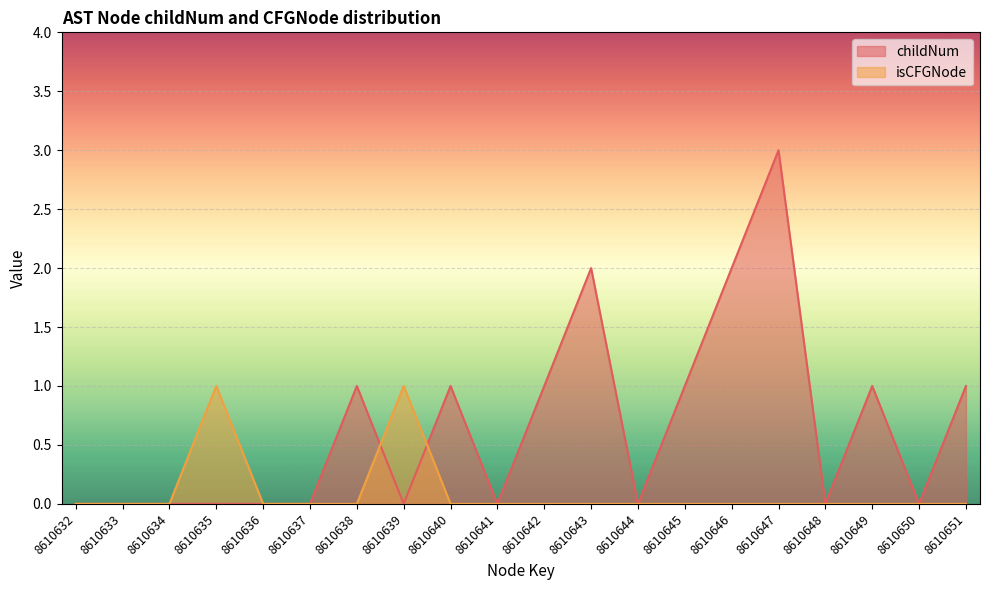

Reading left to right, extract all data points from this chart.

childNum: 8610632=0	8610633=0	8610634=0	8610635=0	8610636=0	8610637=0	8610638=1	8610639=0	8610640=1	8610641=0	8610642=1	8610643=2	8610644=0	8610645=1	8610646=2	8610647=3	8610648=0	8610649=1	8610650=0	8610651=1
isCFGNode_count: 8610632=0	8610633=0	8610634=0	8610635=1	8610636=0	8610637=0	8610638=0	8610639=1	8610640=0	8610641=0	8610642=0	8610643=0	8610644=0	8610645=0	8610646=0	8610647=0	8610648=0	8610649=0	8610650=0	8610651=0